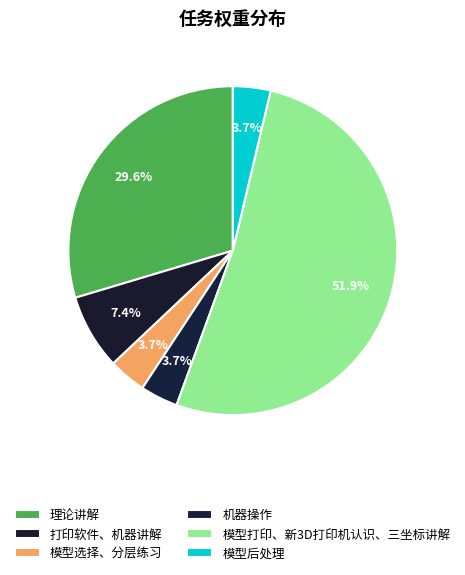

To the nearest percent, what is the combined percentage of 模型后处理 and 理论讲解?

33%